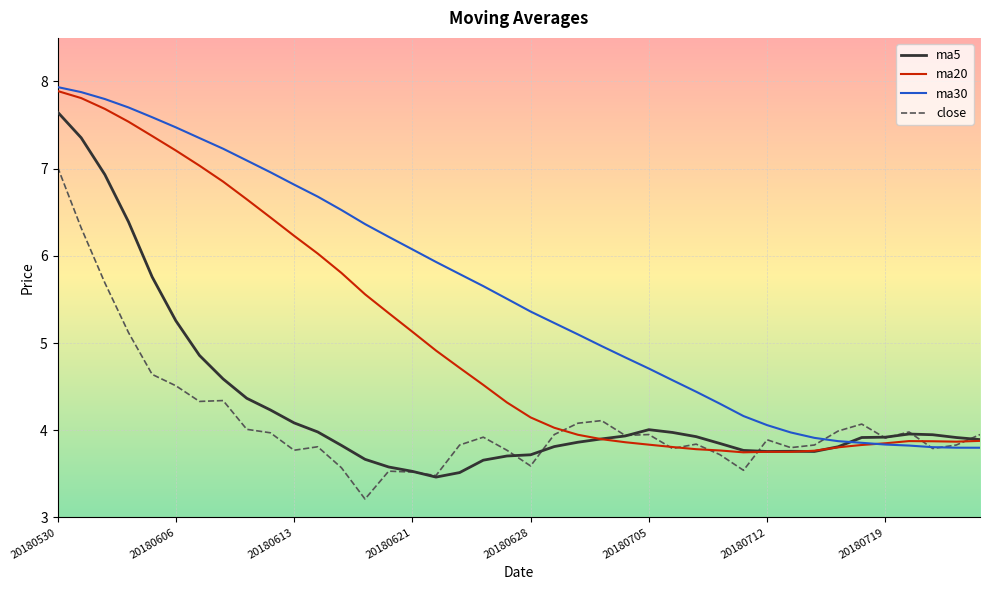

Which series has the largest total across all categories?

ma30